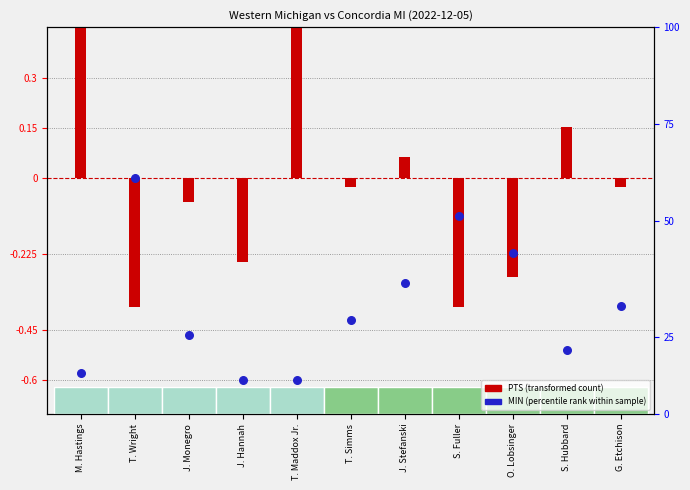

At how many categories does at least one series exceed 0?

4